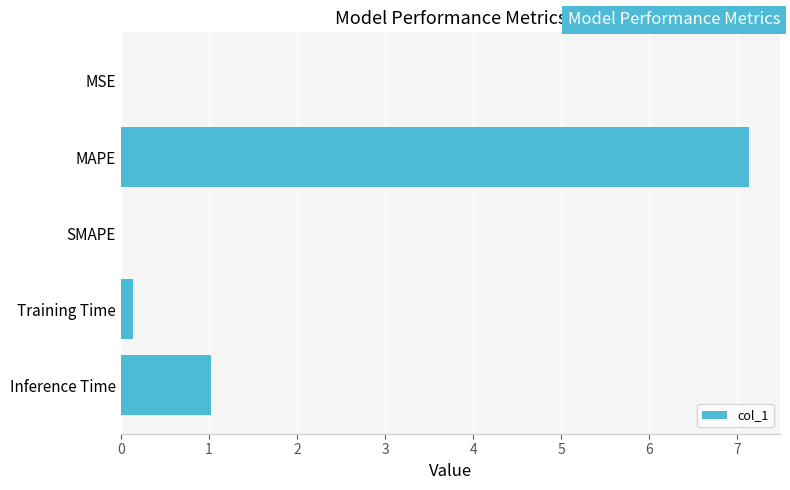

True or false: the data shows 0.0 at SMAPE.

True